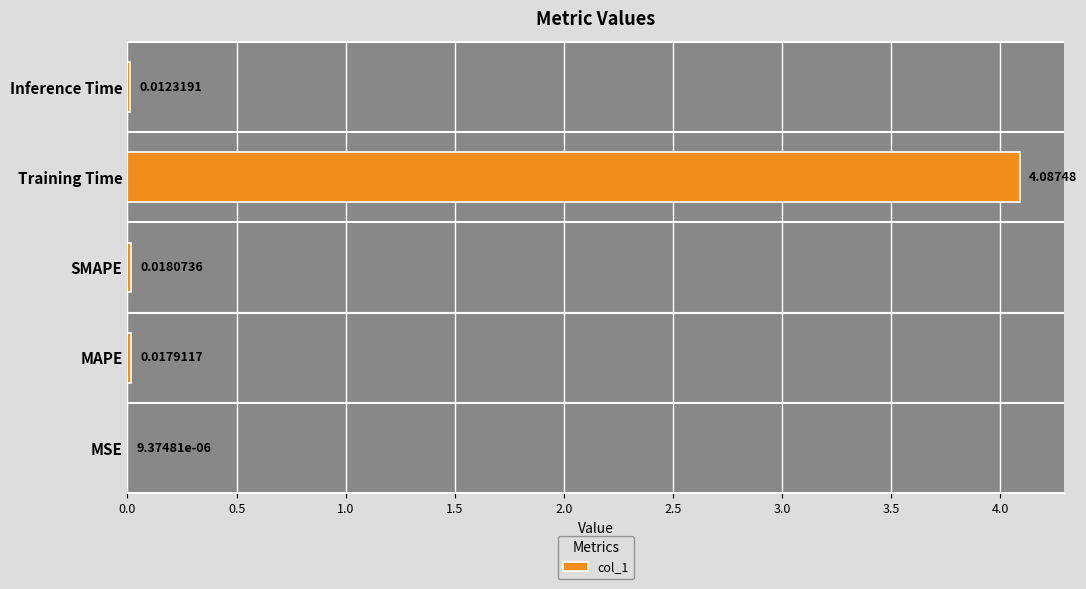

Which category has the highest value across all series?

Training Time